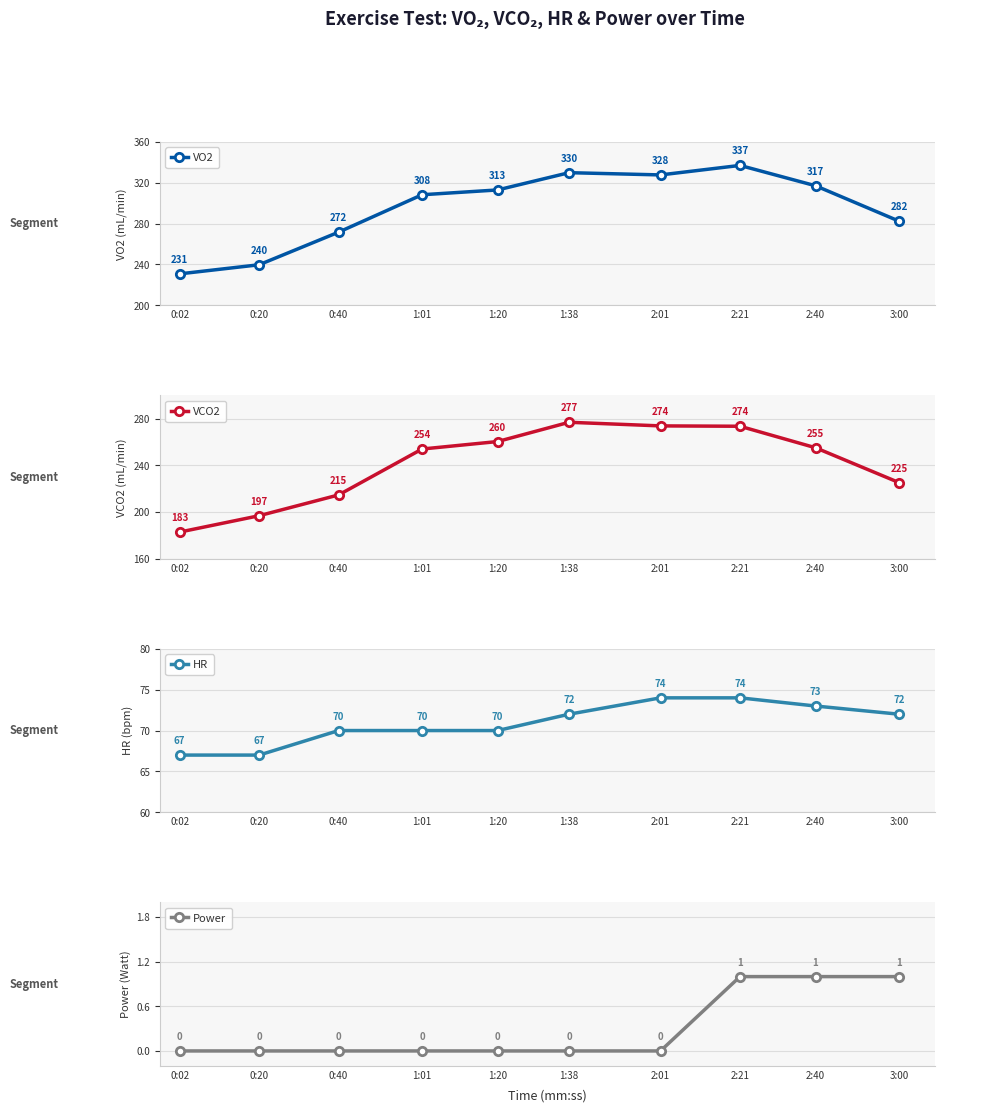

Which series changed the most between 1:01 and 1:20?

VCO2